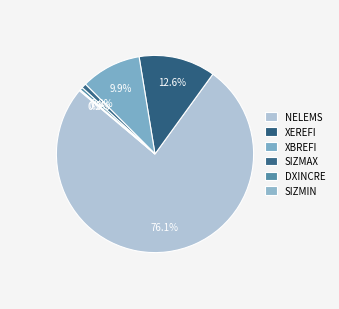

To the nearest percent, what portion does XBREFI represent?

10%